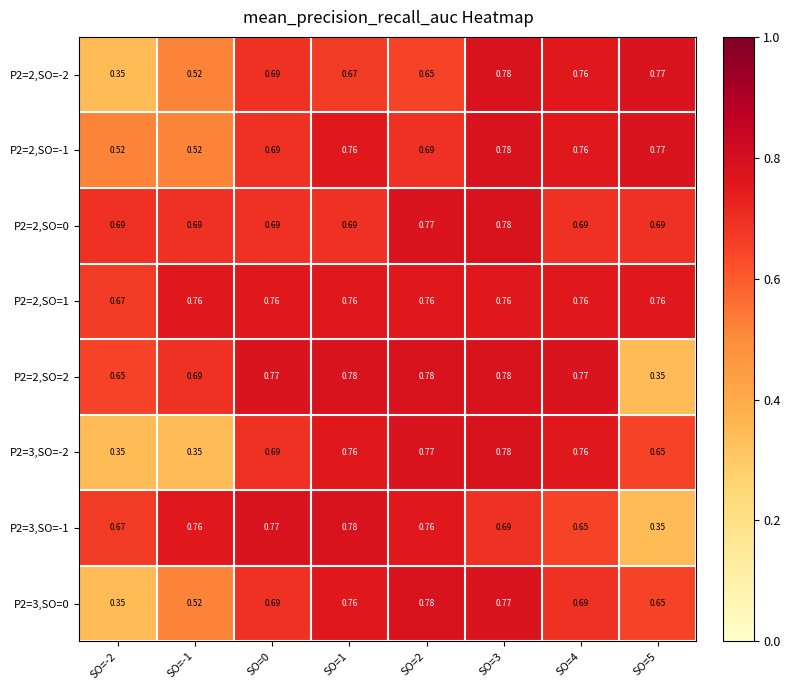

Is the value of P2=2,SO=-2 at SO=3 greater than the value of P2=3,SO=-1 at SO=-1?

Yes